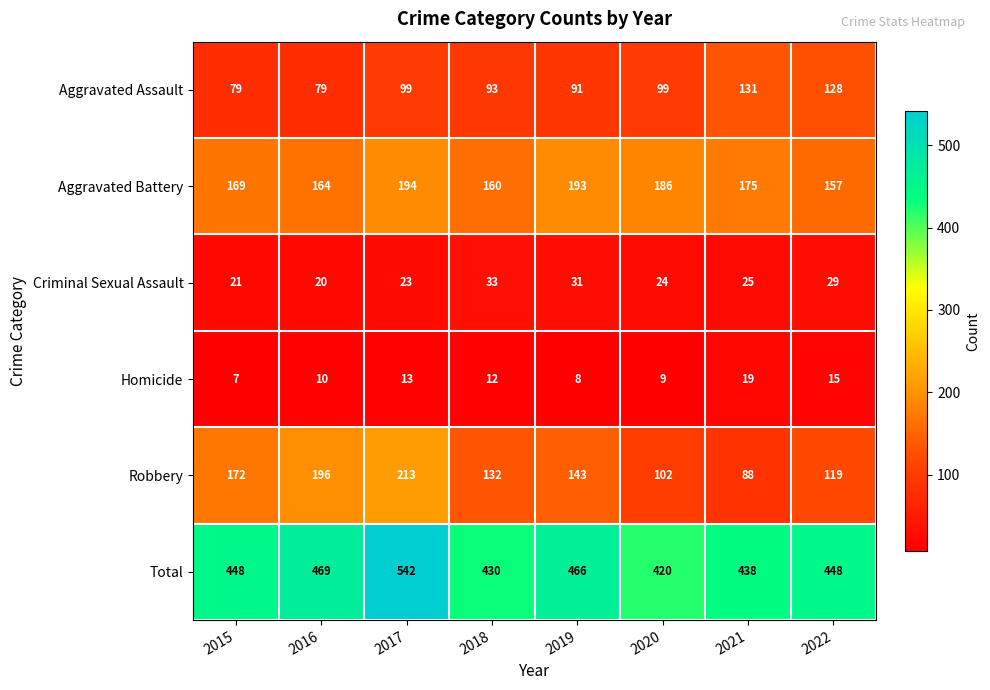

At how many categories does at least one series exceed 527?

1